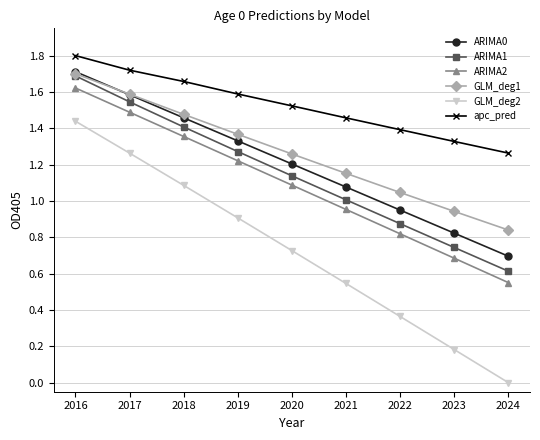

List the labels in order of apc_pred value, smallest first.

2024, 2023, 2022, 2021, 2020, 2019, 2018, 2017, 2016